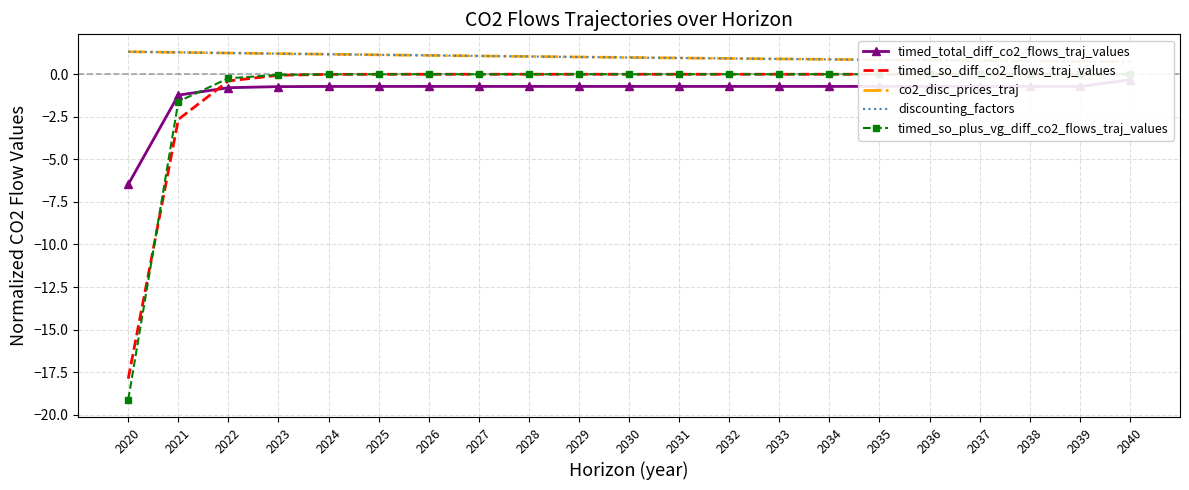

How many series are shown in this chart?

5